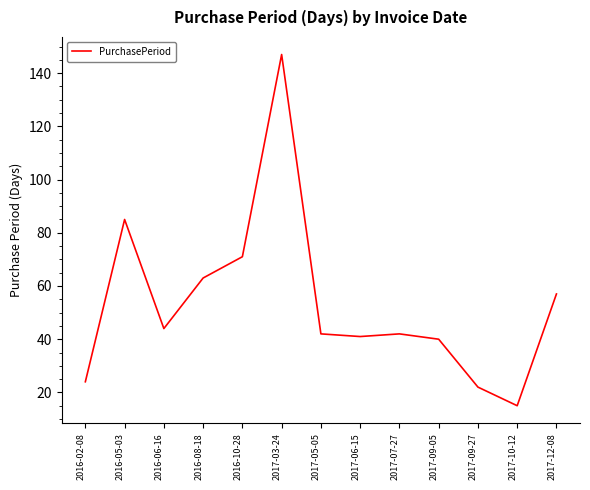

Reading right to left, transcribe all the data shown in this chart.

2017-12-08=57	2017-10-12=15	2017-09-27=22	2017-09-05=40	2017-07-27=42	2017-06-15=41	2017-05-05=42	2017-03-24=147	2016-10-28=71	2016-08-18=63	2016-06-16=44	2016-05-03=85	2016-02-08=24